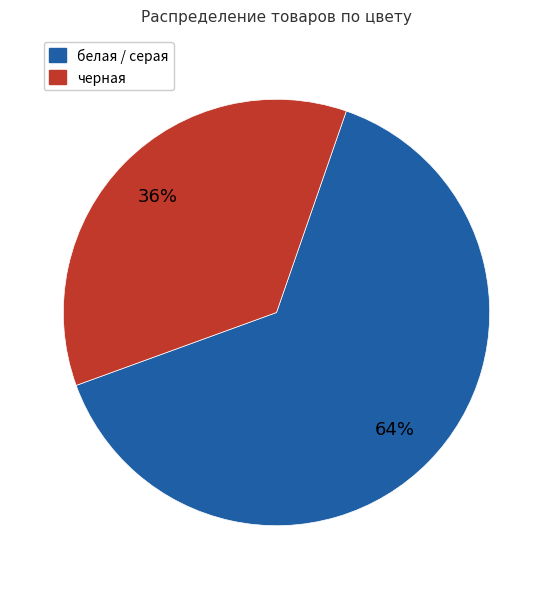

To the nearest percent, what is the average slice percentage?

50%